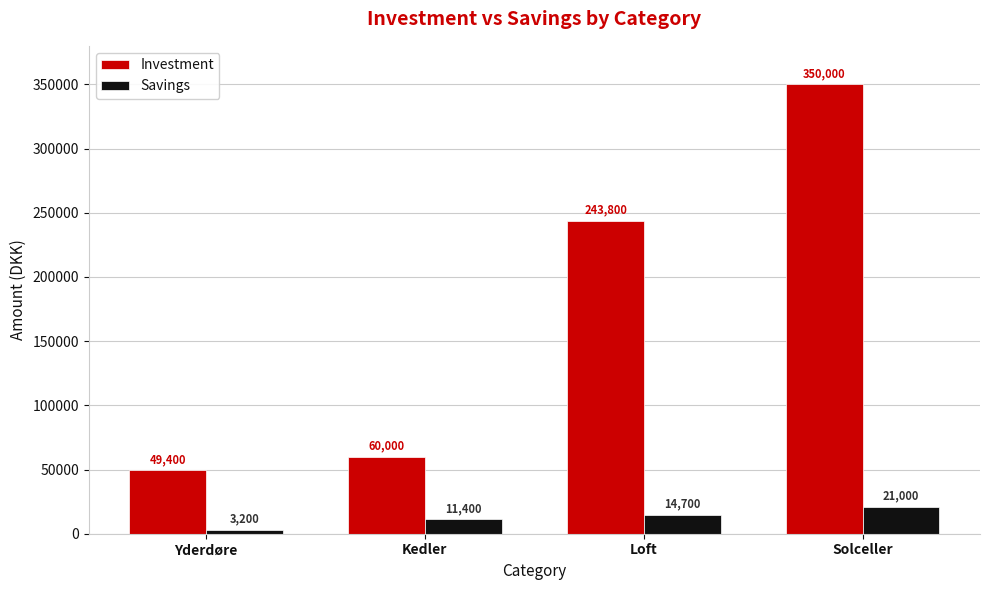

What is the total value across all series at Kedler?

71400